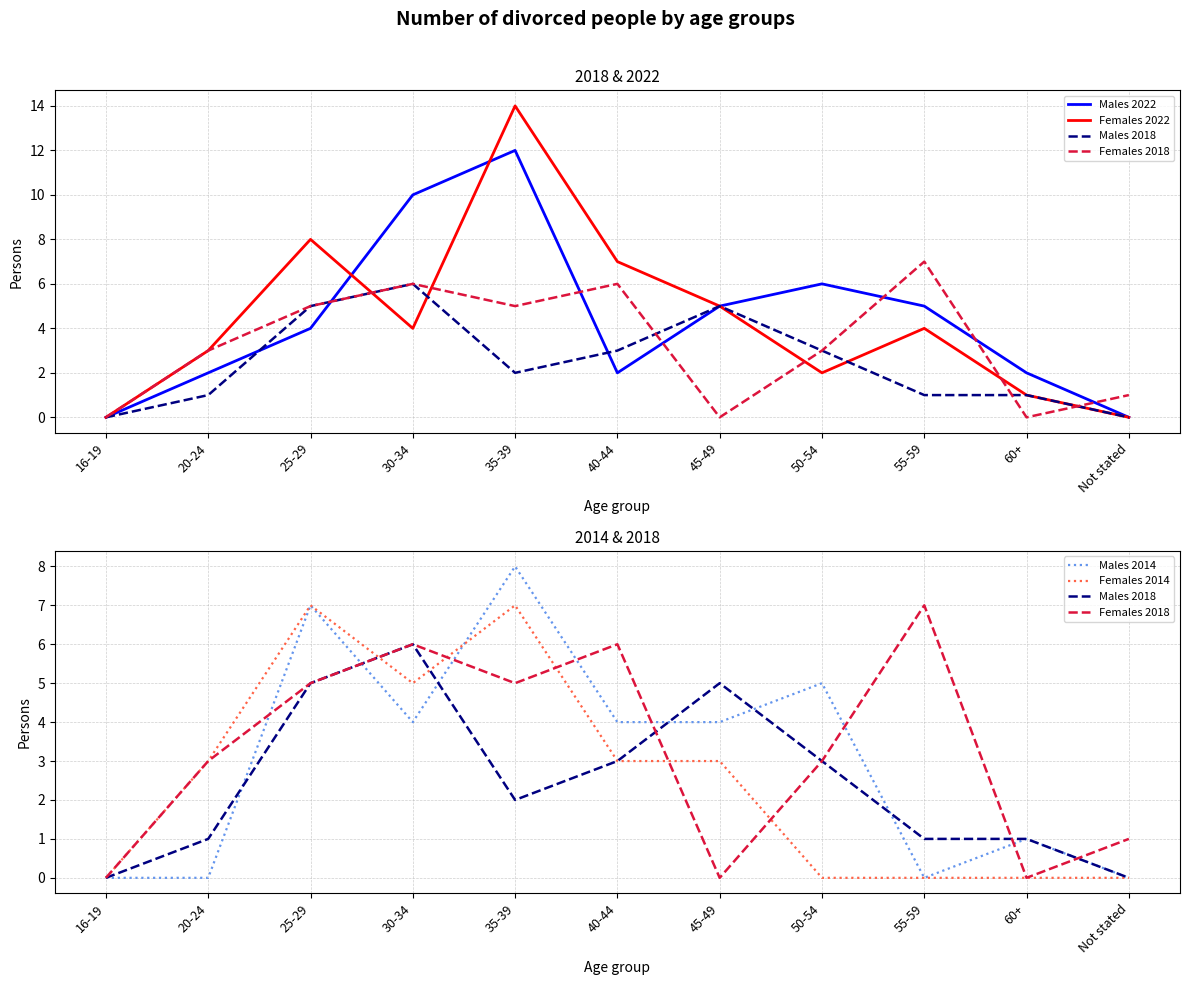

Rank the series at 60+ from lowest to highest value.

Females 2018, Females 2014, Females 2022, Males 2018, Males 2014, Males 2022